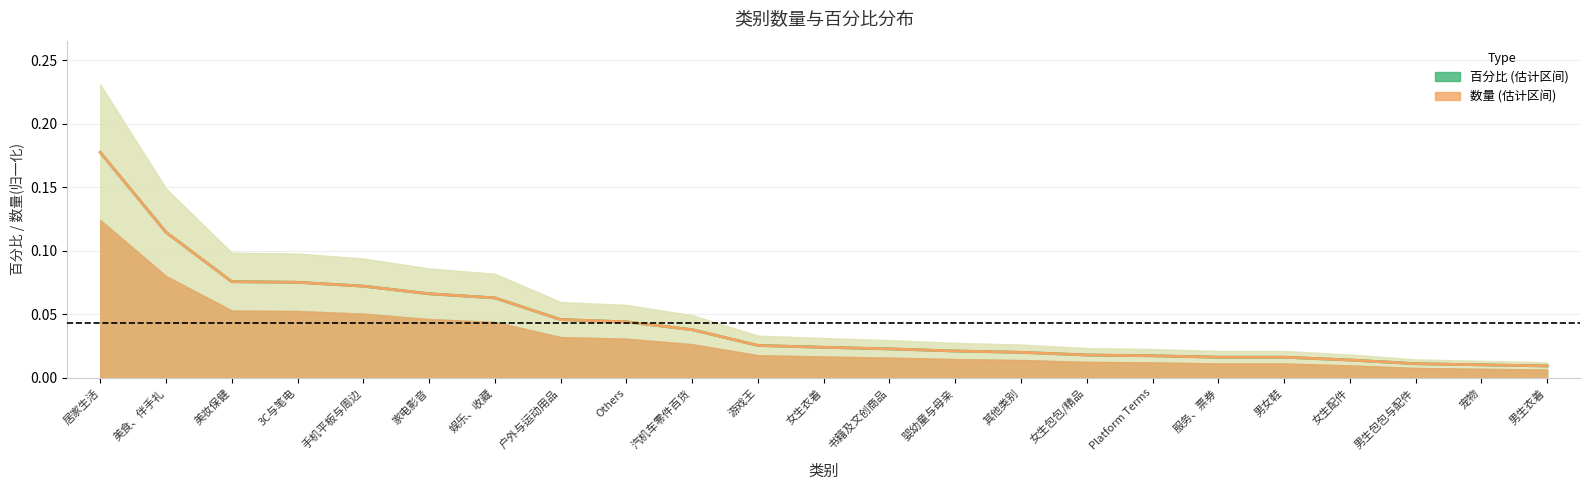

True or false: 数量 and 百分比 intersect in this chart.

True